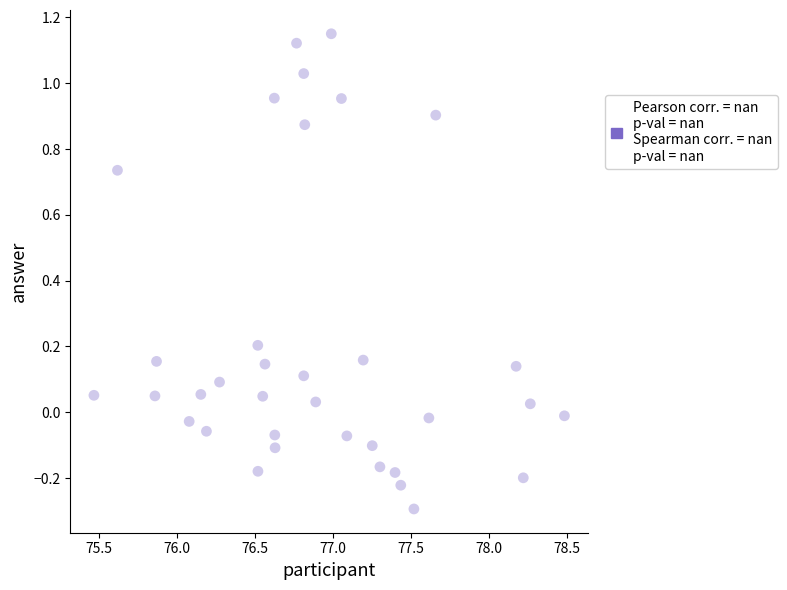

What is the range of X values (max minus min)?

3.0